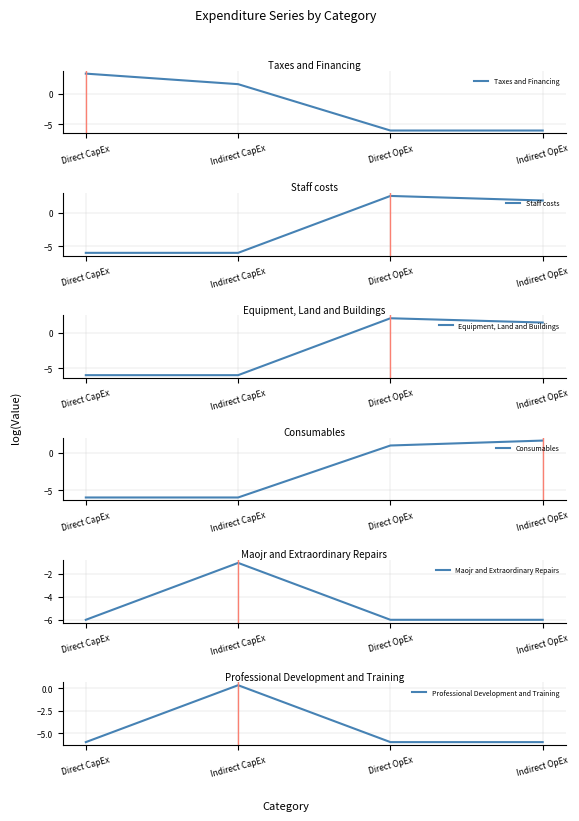

At which label does Consumables first exceed 0?

Direct OpEx